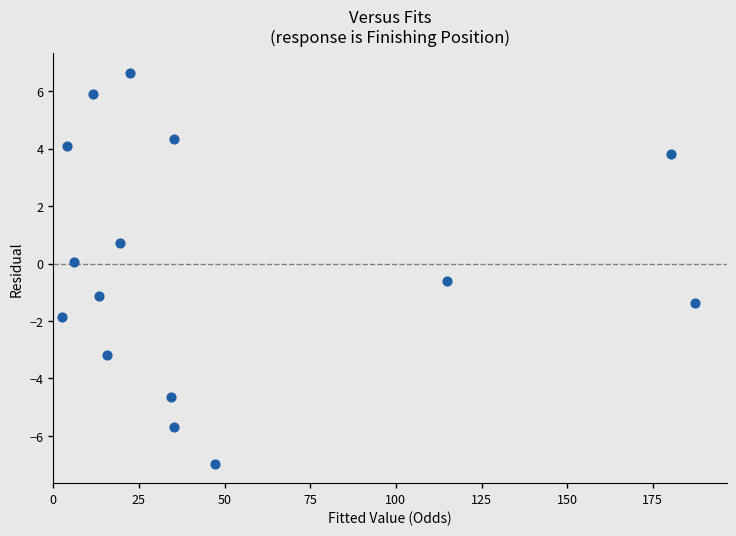

What is the range of X values (max minus min)?

184.9